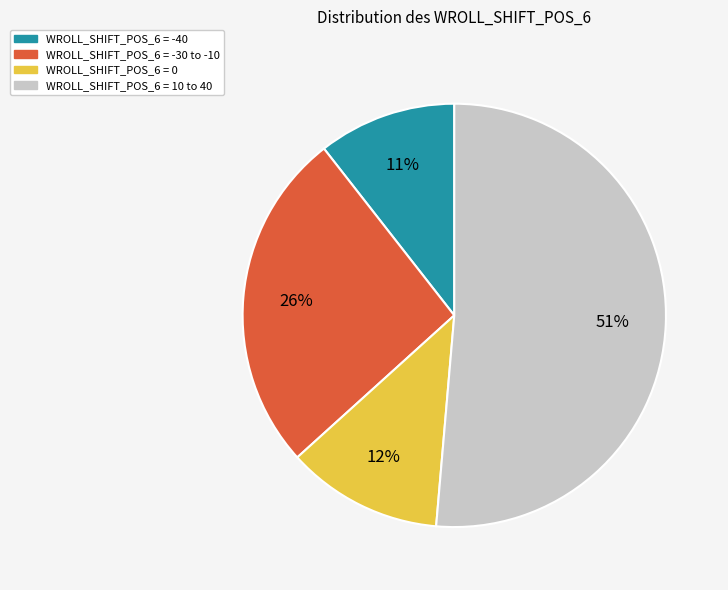

Do WROLL_SHIFT_POS_6 = 0 and WROLL_SHIFT_POS_6 = -30 to -10 together represent more than half of the pie?

No